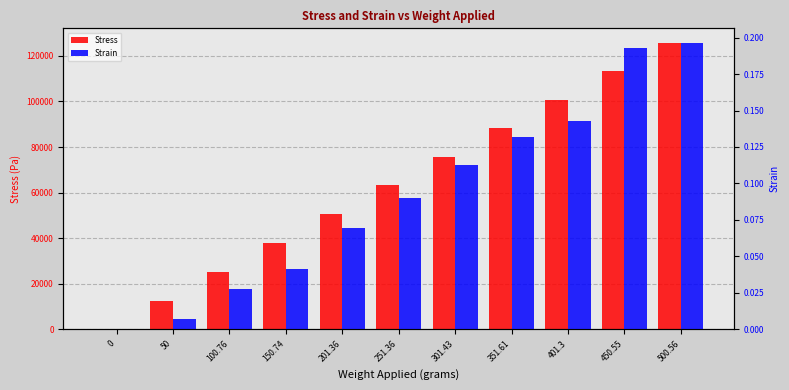

Which series has the largest range (max minus min)?

Stress